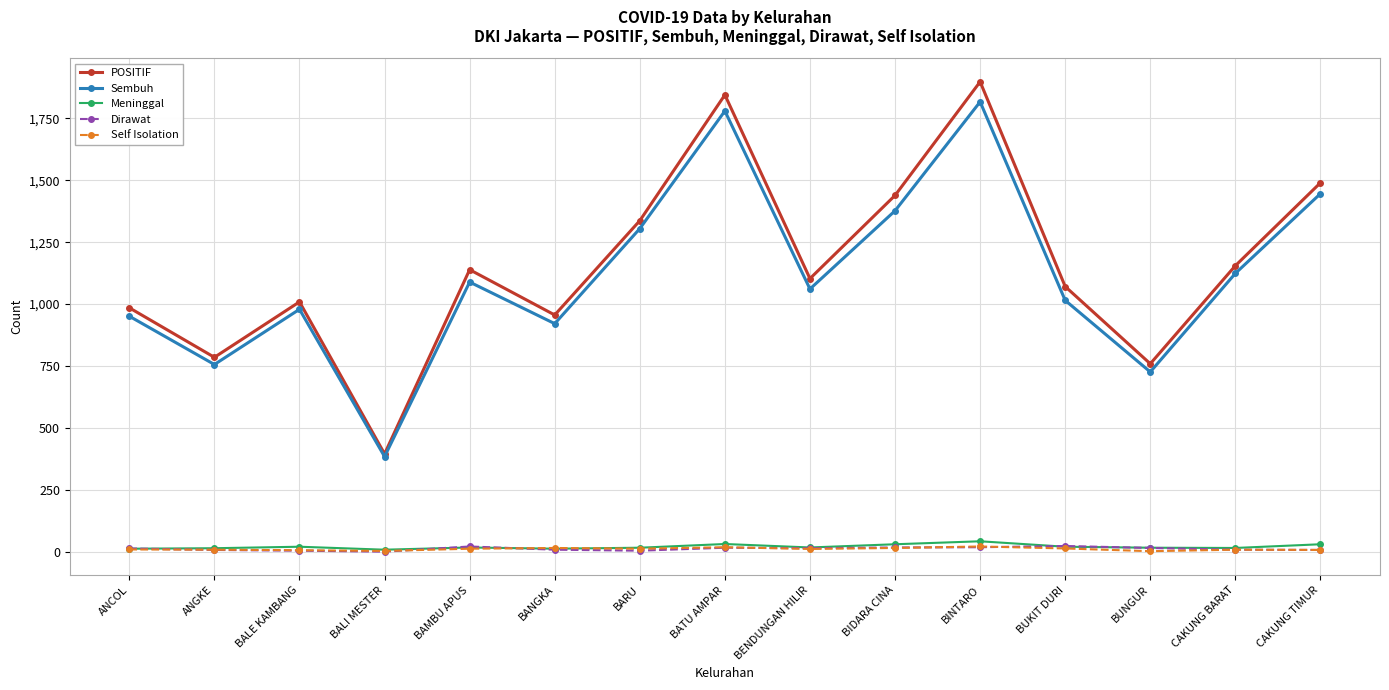

What is the average value of the Sembuh series?

1115